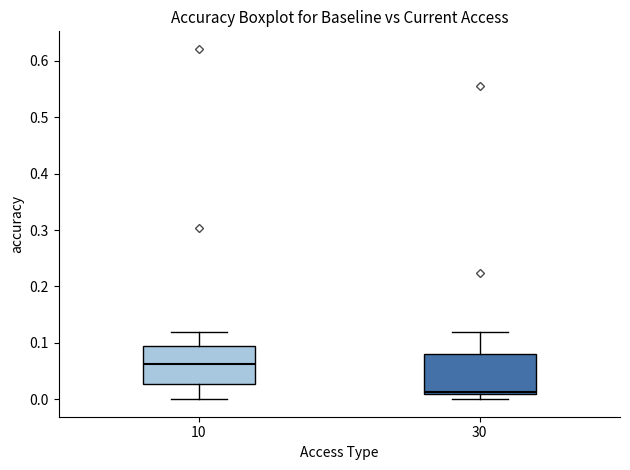

Reading left to right, read every box against the y-axis: the position of its median line, the range the box covers, and the ends of its whiskers. The values are not printed on the chart, so give them approximately, as read against the axis.

10: median 0.06, box 0.03 to 0.09, whiskers 0.00 to 0.12
30: median 0.01 (just above the box's lower edge), box 0.01 to 0.08, whiskers 0.00 to 0.12